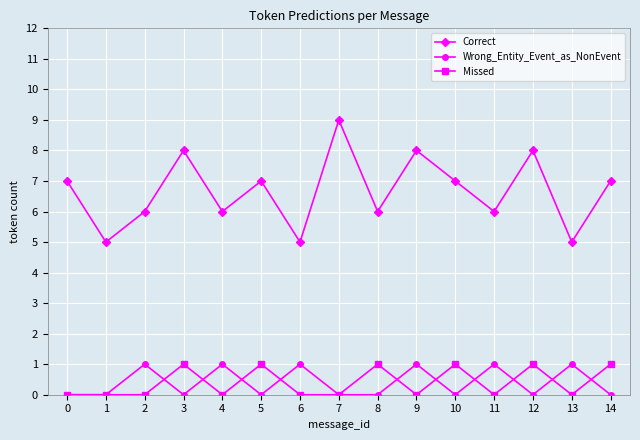

Which series has the largest range (max minus min)?

Correct